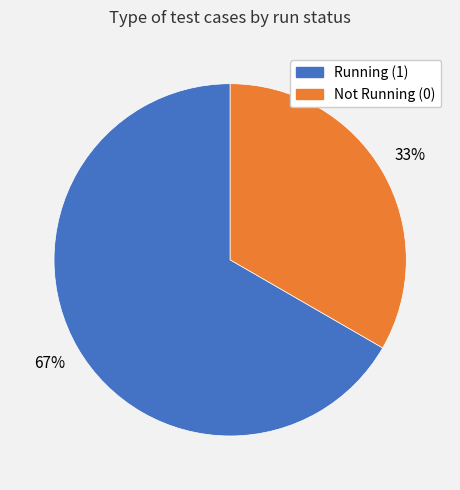

Is there a majority slice in this chart?

Yes